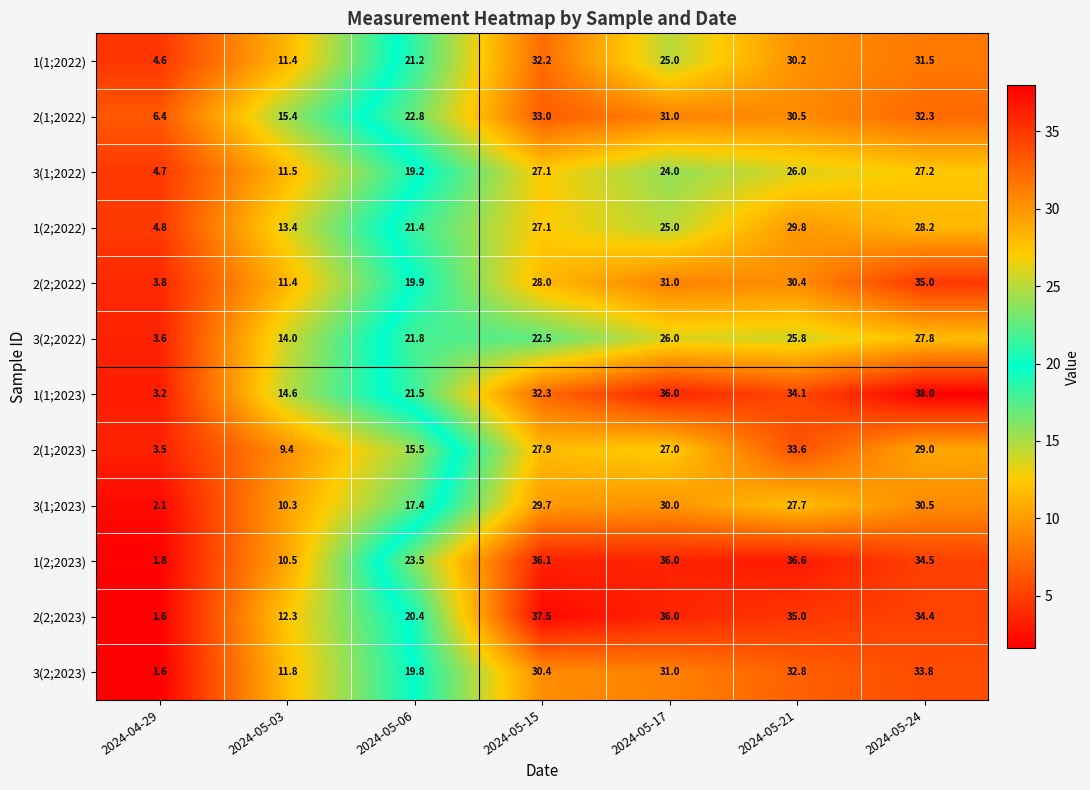

How many categories are shown in the chart?

7